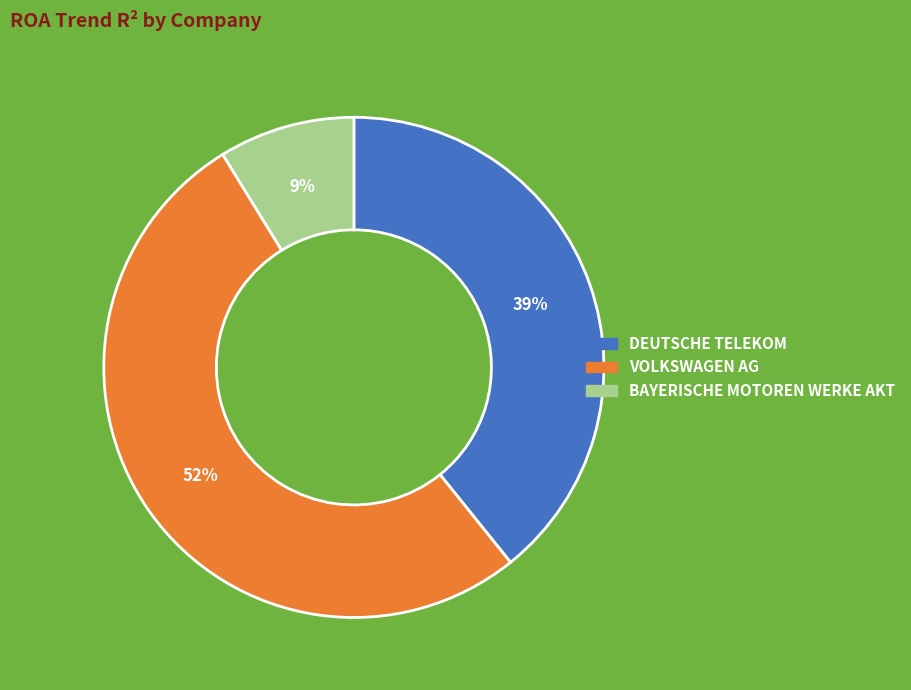

Is the sum of DEUTSCHE TELEKOM and BAYERISCHE MOTOREN WERKE AKT greater than half?

No